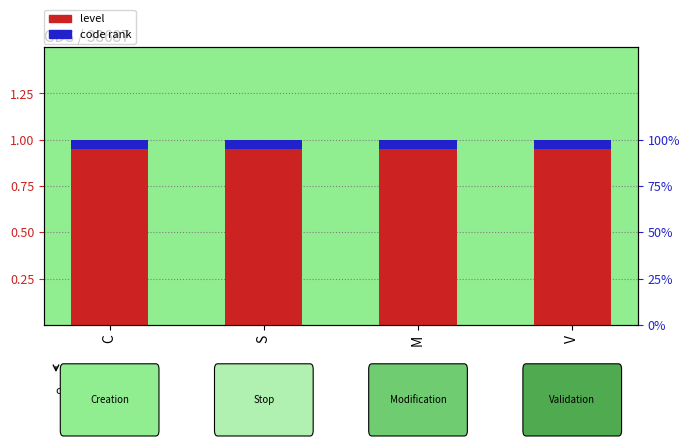

Reading left to right, transcribe all the data shown in this chart.

level: C=1.0	S=1.0	M=1.0	V=1.0
code rank: C=0.1	S=0.1	M=0.1	V=0.1